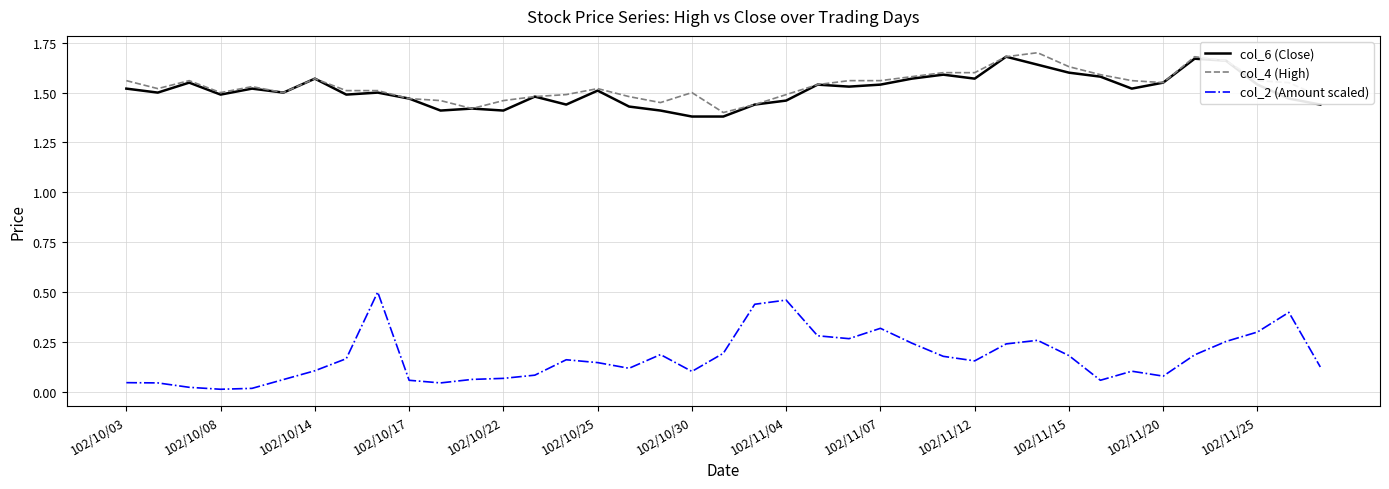

Which series has the widest spread of values?

col_2 (Amount scaled)